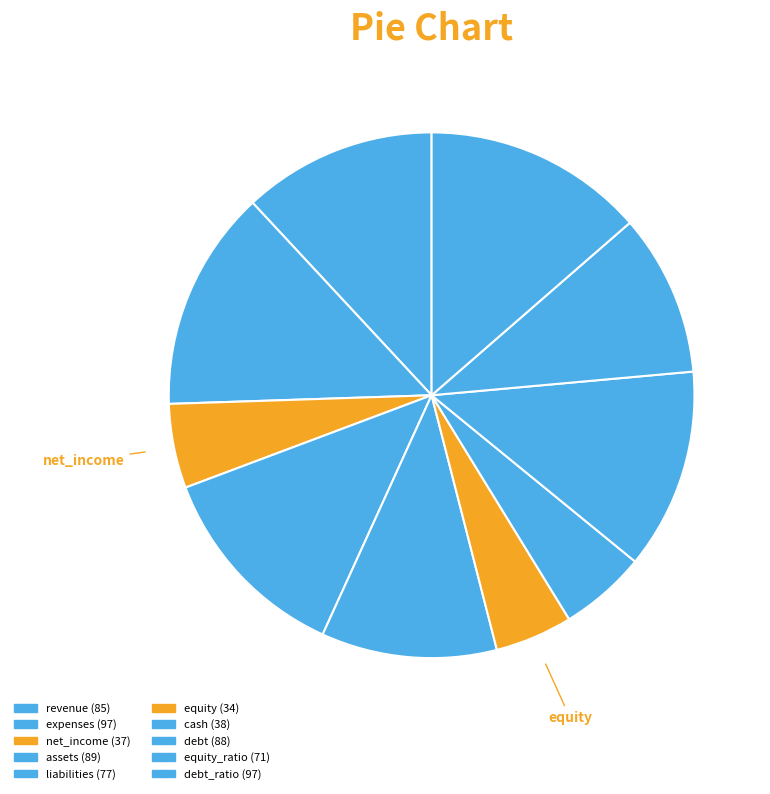

To the nearest percent, what is the average slice percentage?

10%